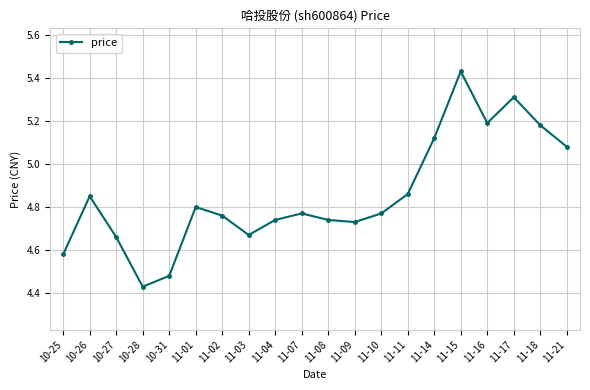

The value at 11-07 is 2.7. True or false?

False